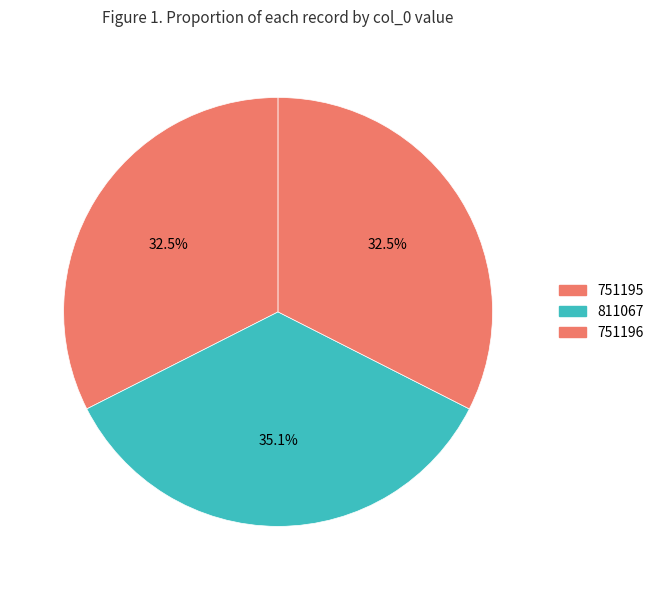

Does any single category account for the majority?

No